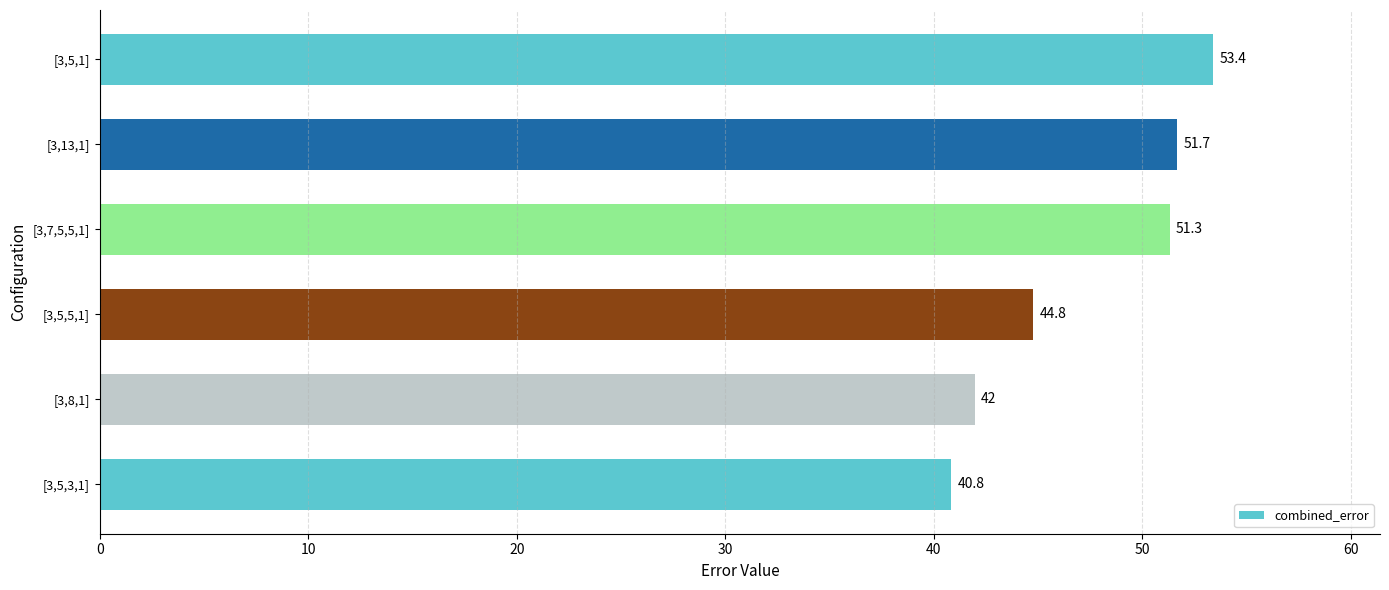

What is the approximate value at [3,13,1]?

51.7